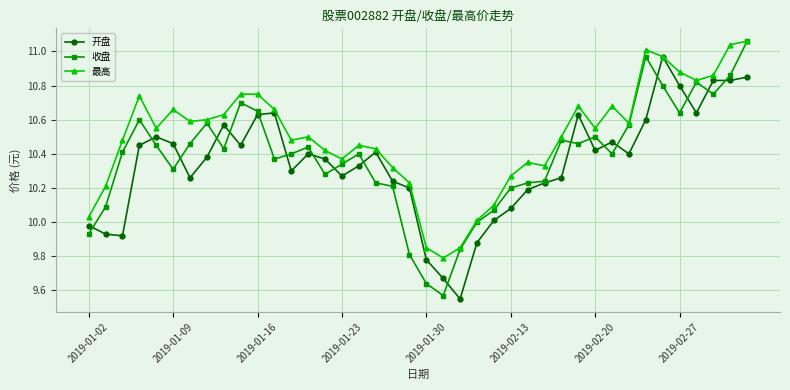

True or false: 最高 has more than 1 points higher than both neighbors.

True